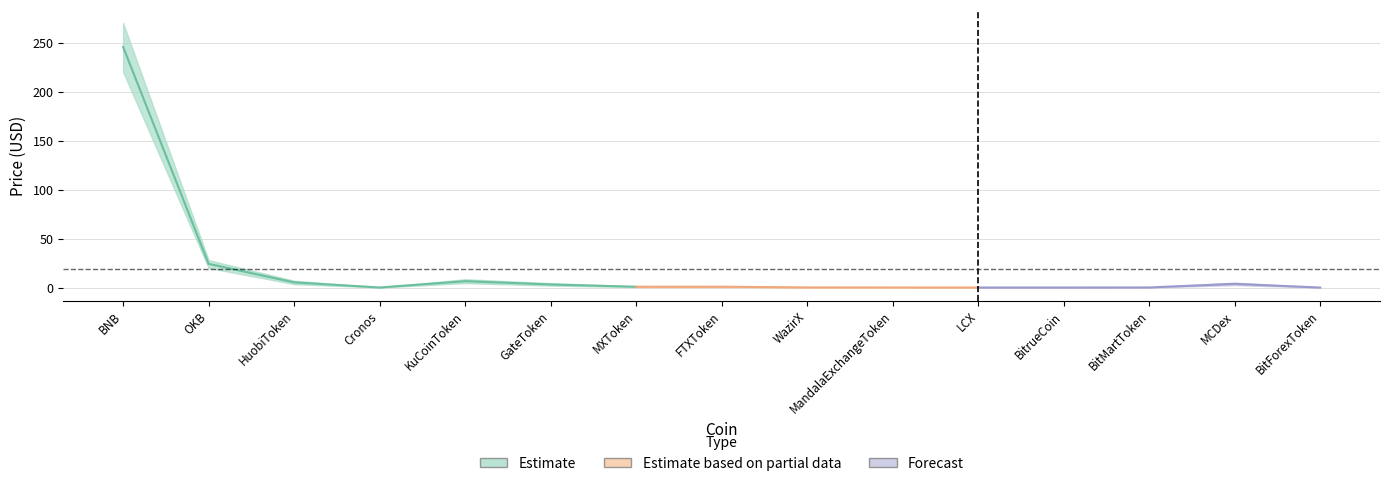

The Price_upper series shows 0.1 at LCX. True or false?

True